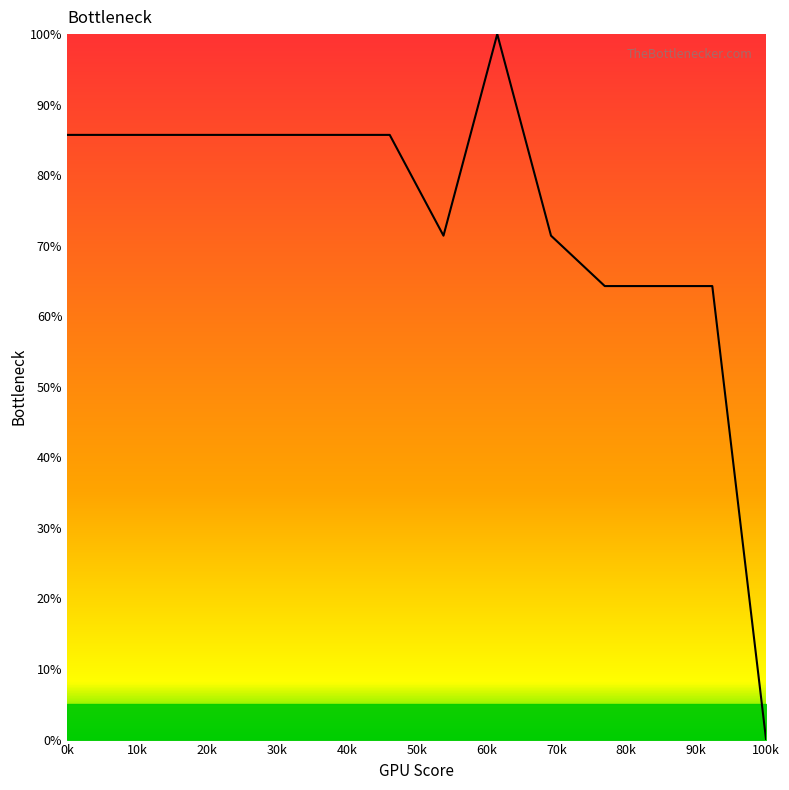

What is the average value?

74.0